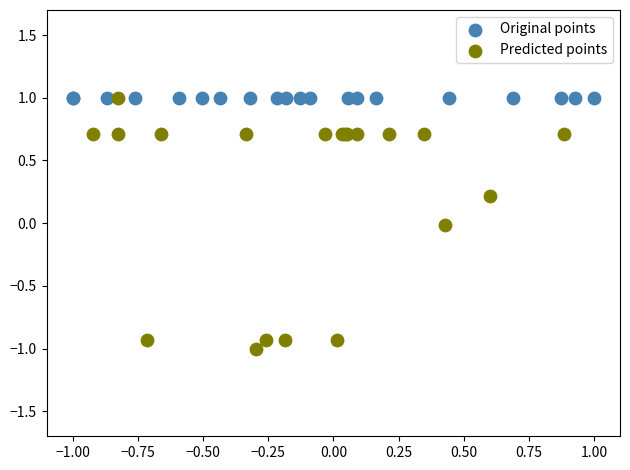

Which series reaches the minimum Y coordinate?

Predicted points